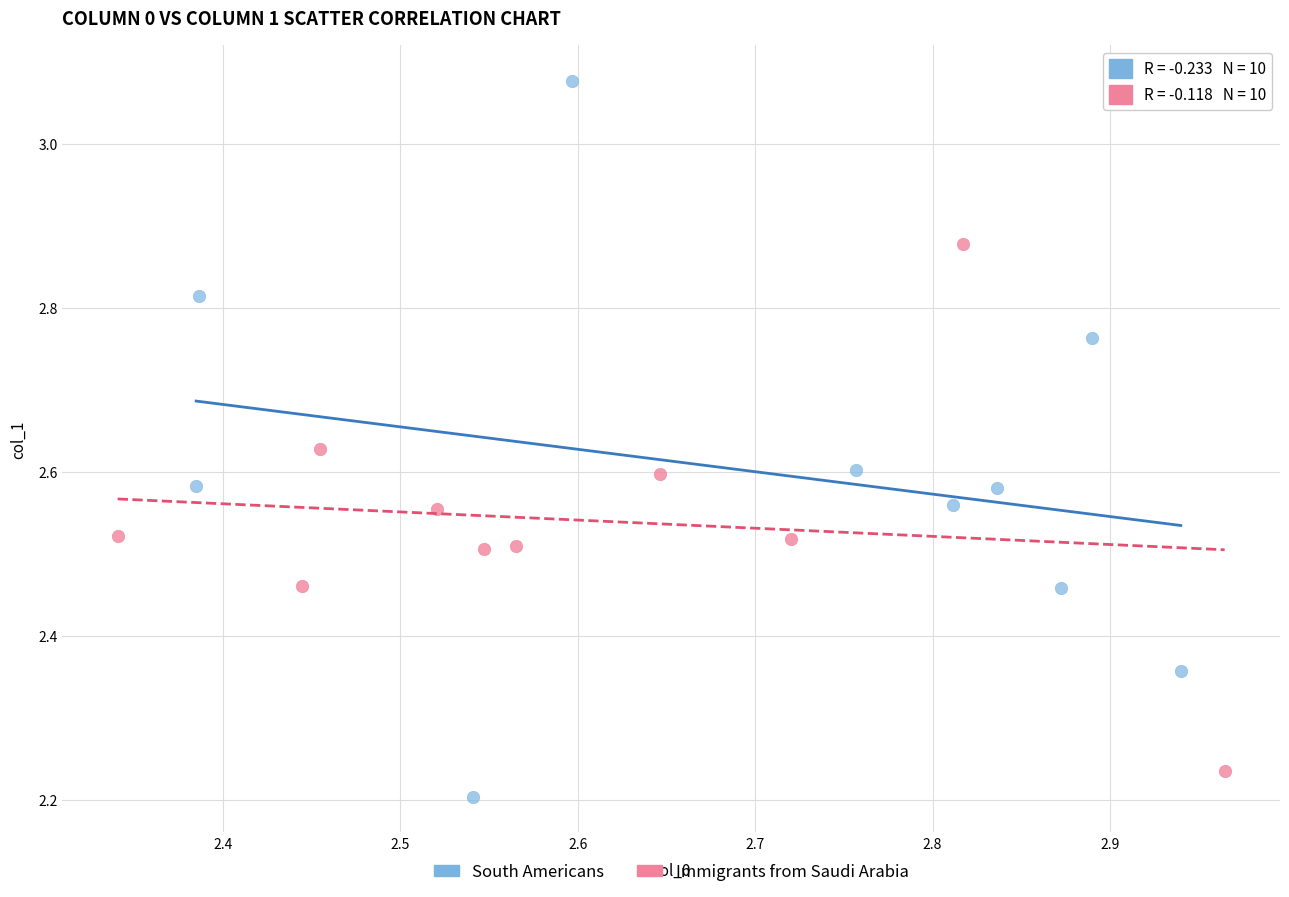

Which series reaches the maximum Y coordinate?

South Americans